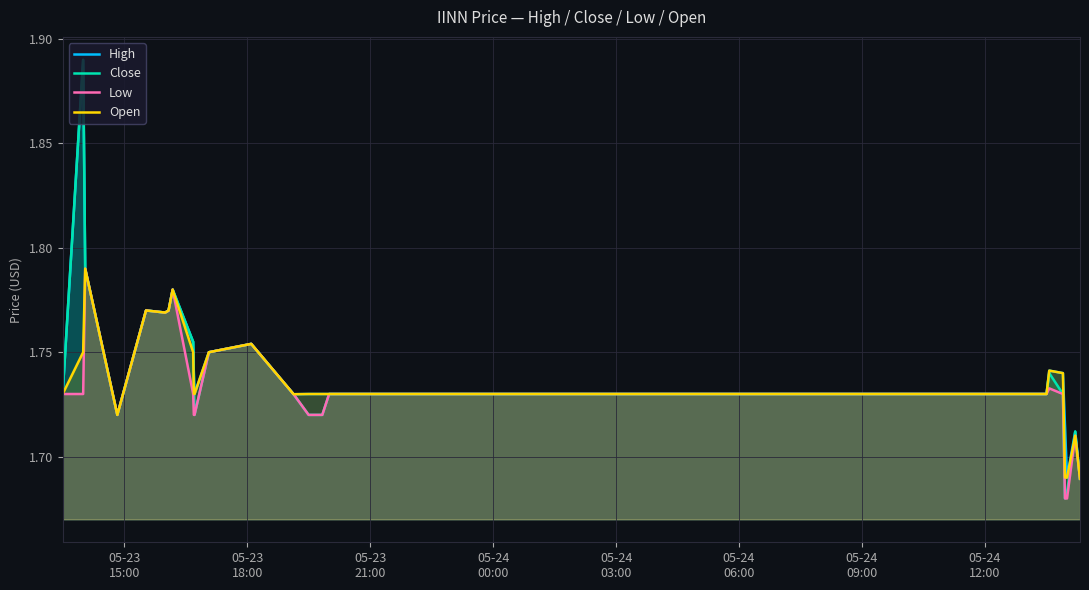

True or false: Low has more than 0 points higher than both neighbors.

True